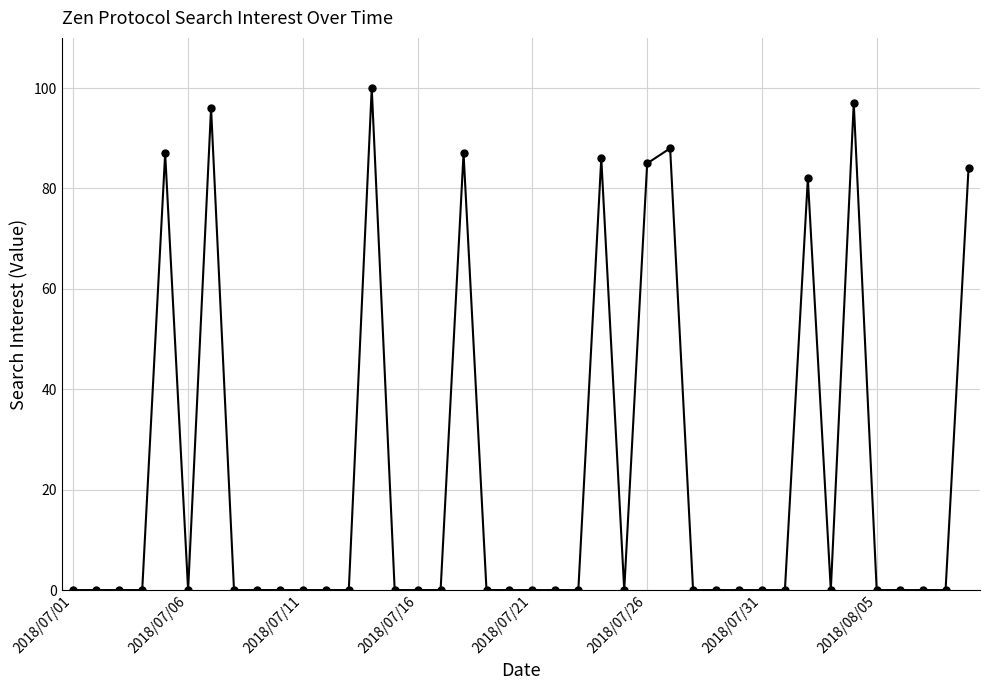

What is the maximum value shown in the chart?

100